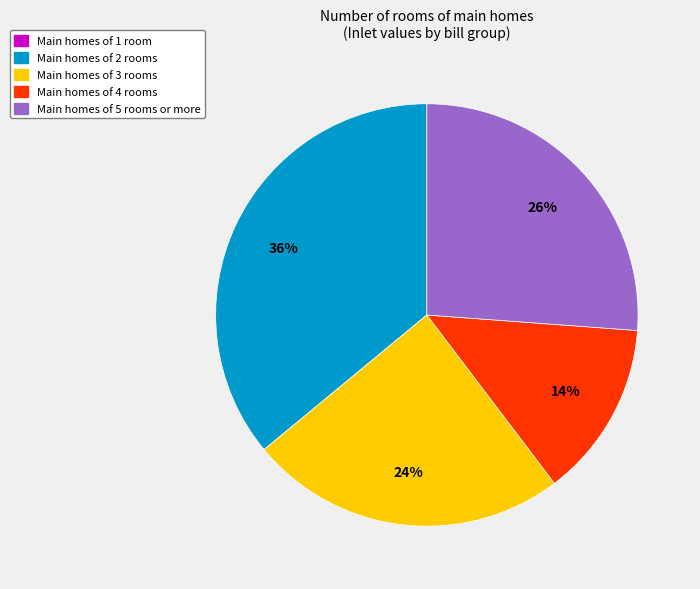

To the nearest percent, what is the average slice percentage?

20%